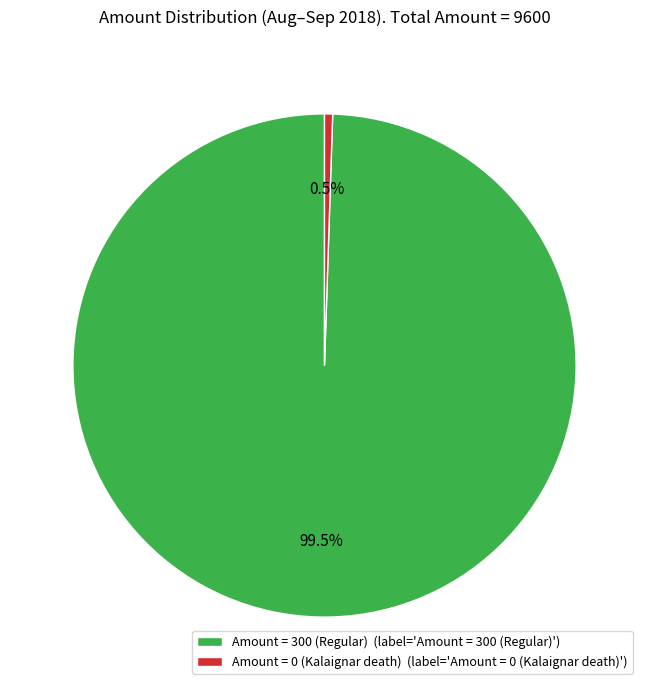

What is the total percentage of Amount = 300 (Regular) (label='Amount = 300 (Regular)') and Amount = 0 (Kalaignar death) (label='Amount = 0 (Kalaignar death)')?

100.0%